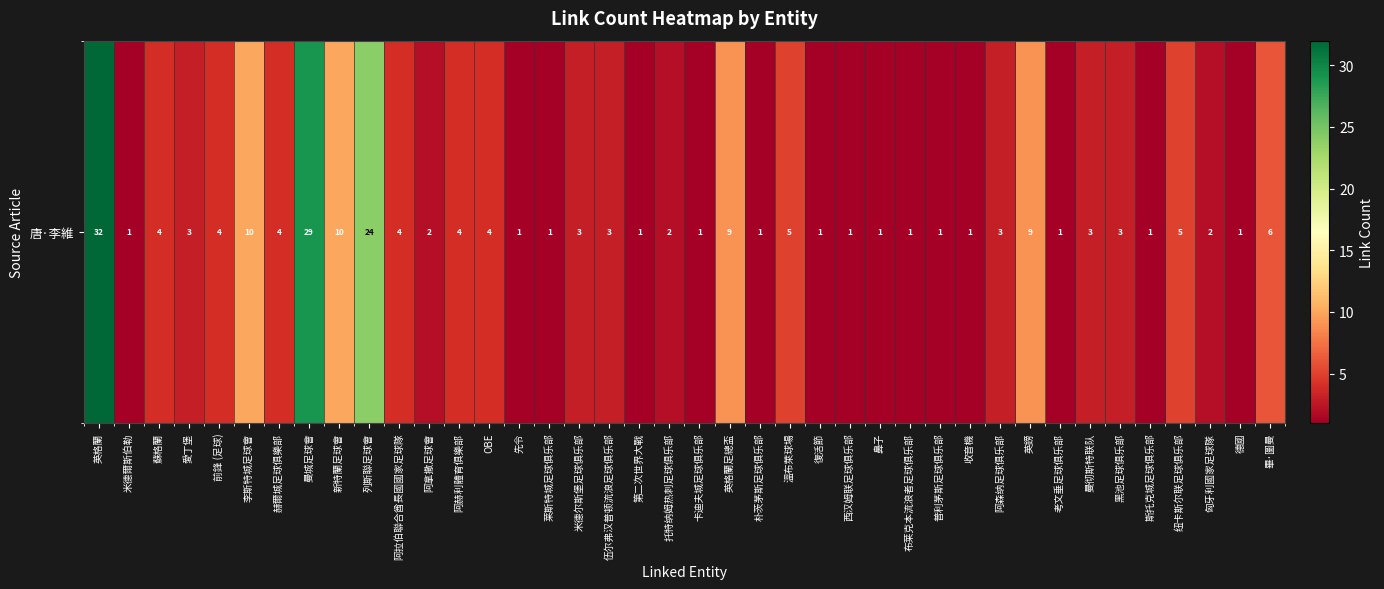

Which has a higher value, 愛丁堡 or 匈牙利國家足球隊?

愛丁堡